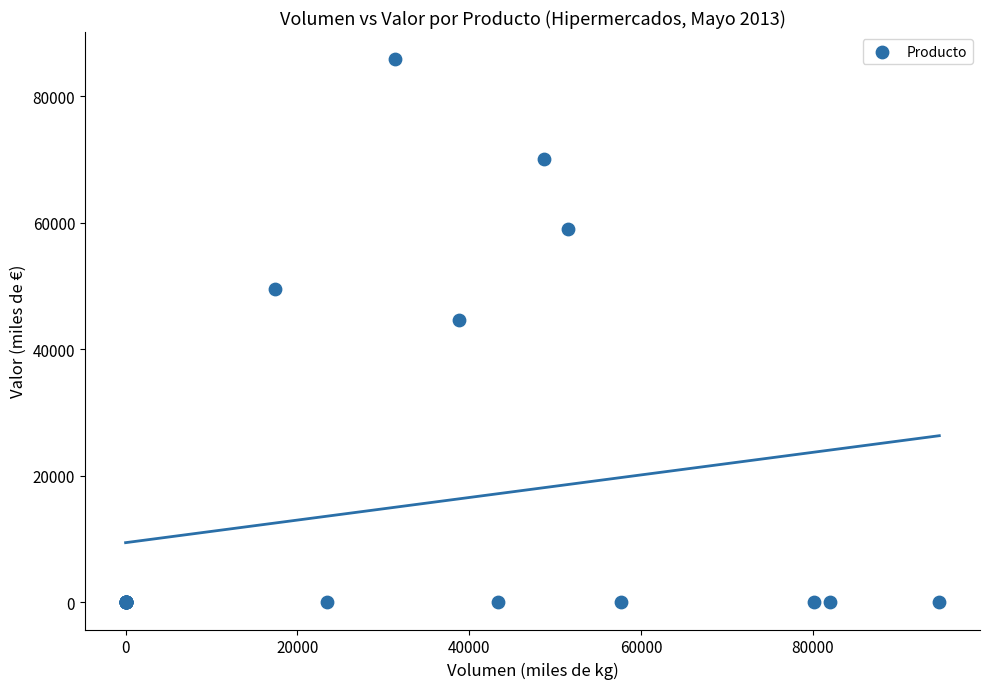

What Y value in the scatter plot is closest to 42938?

44629.0